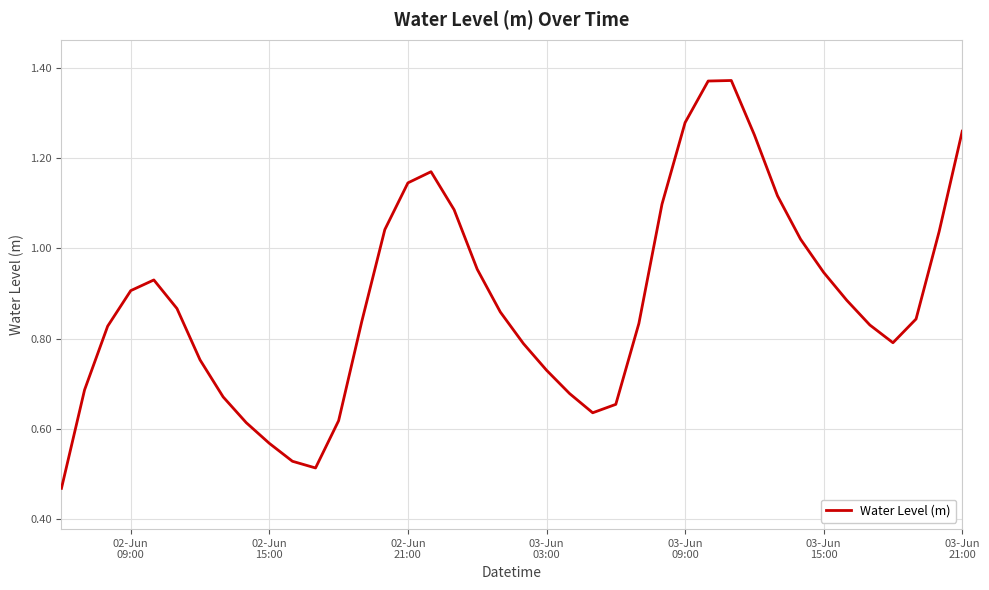

How many lines are shown in the chart?

1